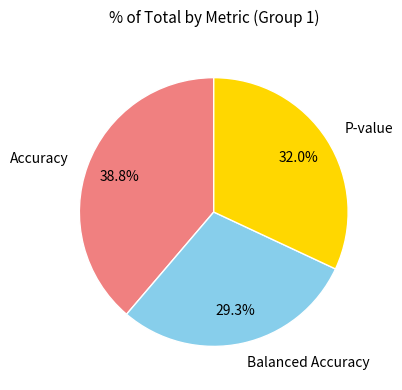

To the nearest percent, what is the difference between the largest and smallest slice percentages?

9%